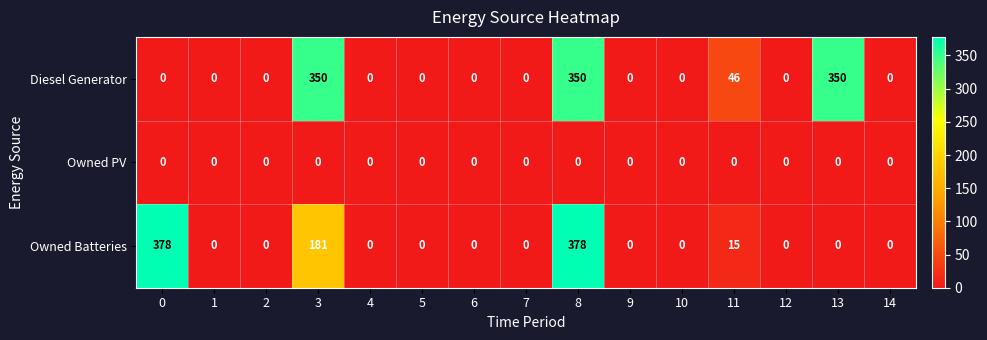

What is the difference between the Owned Batteries values at 10 and 0?

378